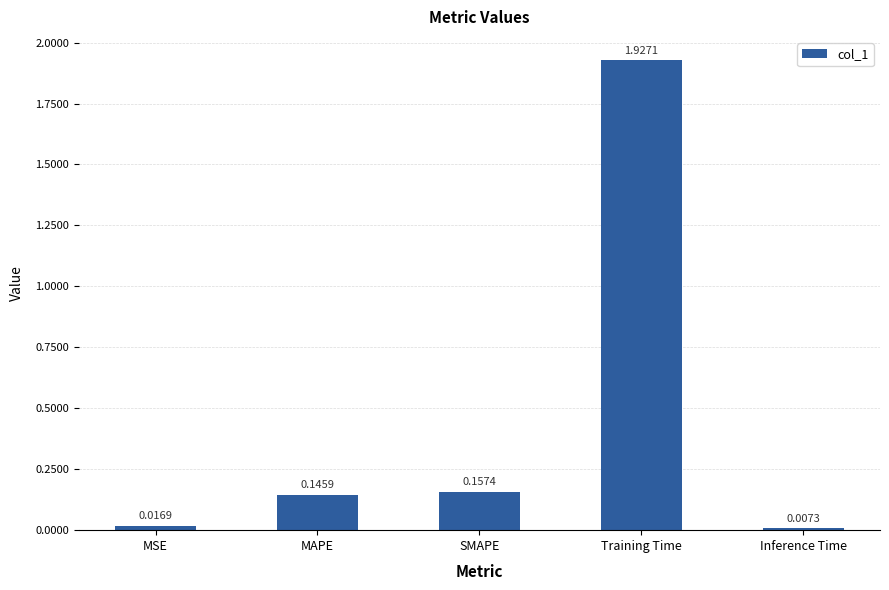

What is the label of the 4th bar from the left?

Training Time